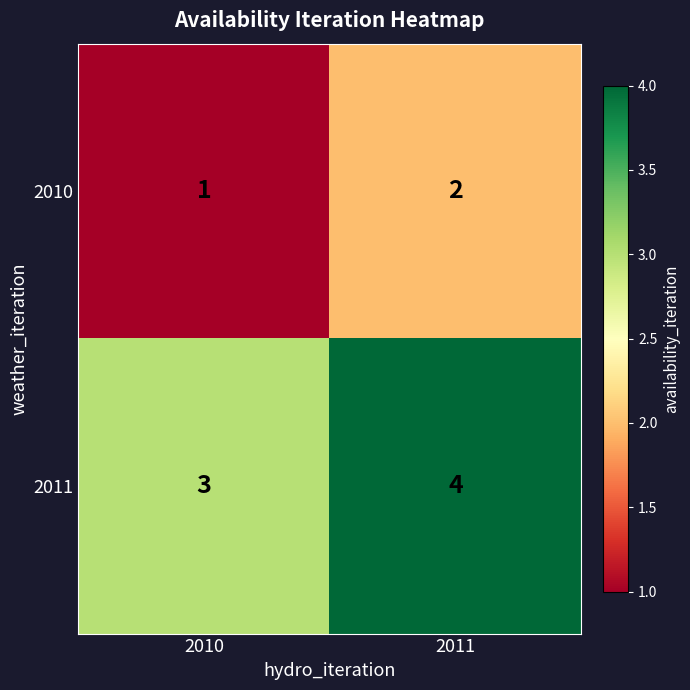

True or false: 2010 has a value of 4 at 2011.

False